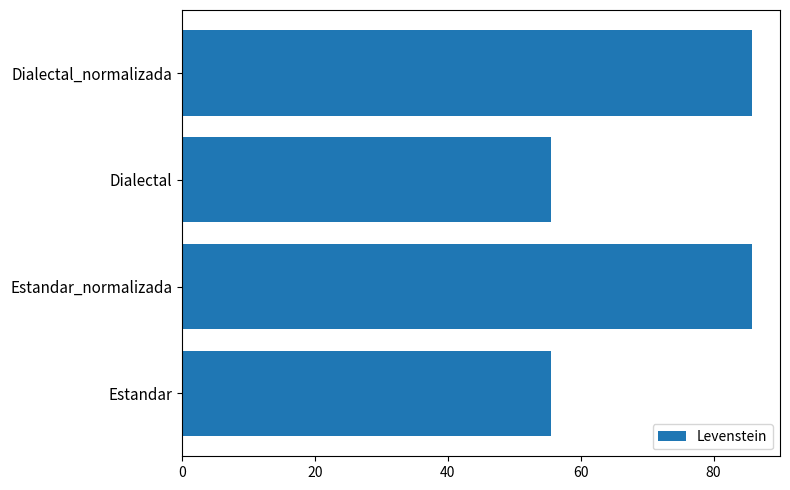

How many series are shown in this chart?

1